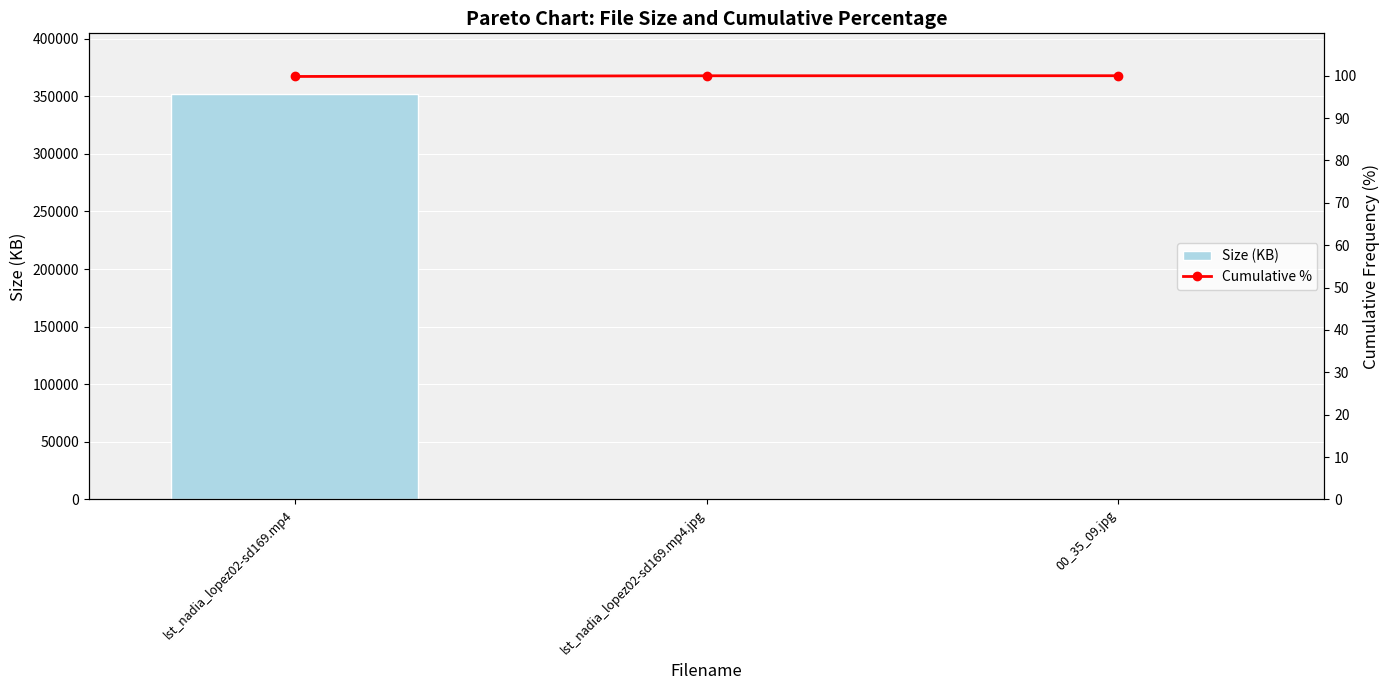

Between lst_nadia_lopez02-sd169.mp4 and lst_nadia_lopez02-sd169.mp4.jpg, which series saw the biggest shift?

Size (KB)